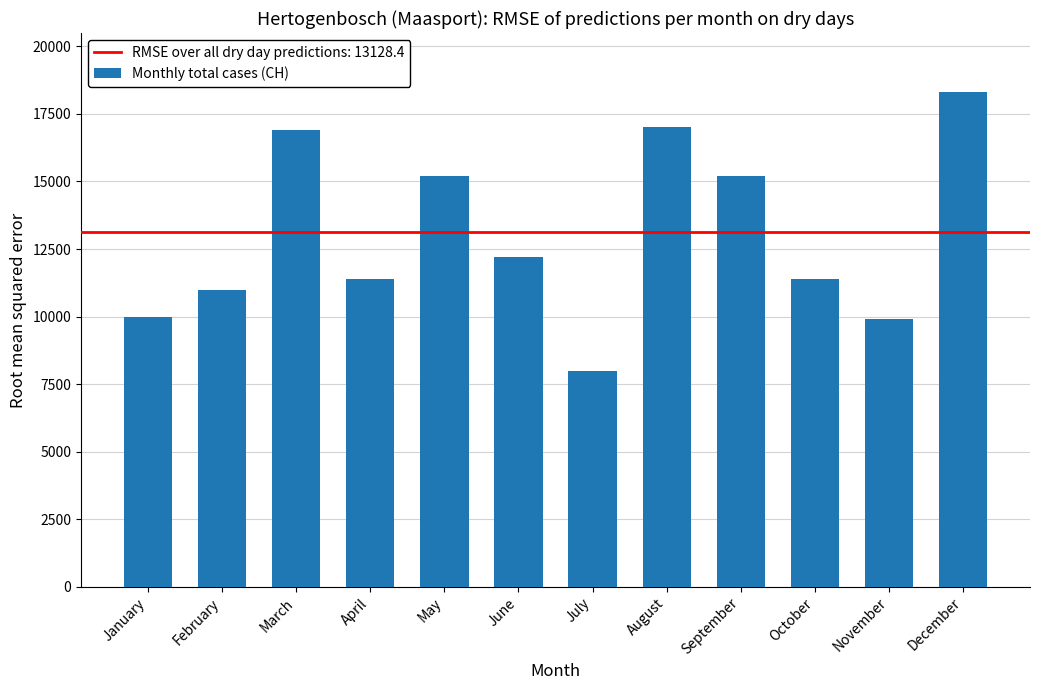

What is the change in value from January to June?

+2200